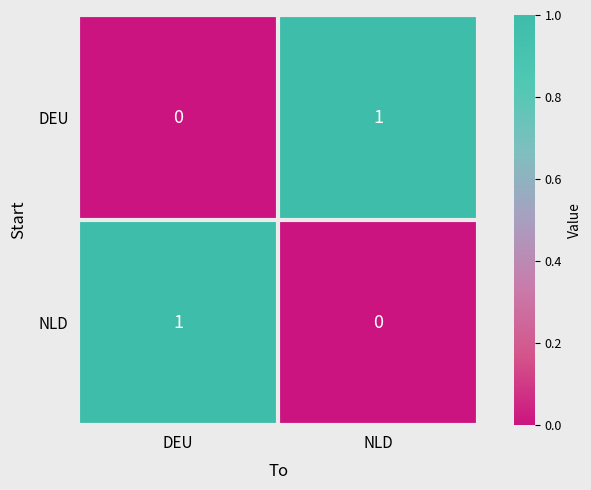

True or false: NLD has a value of 0 at NLD.

True